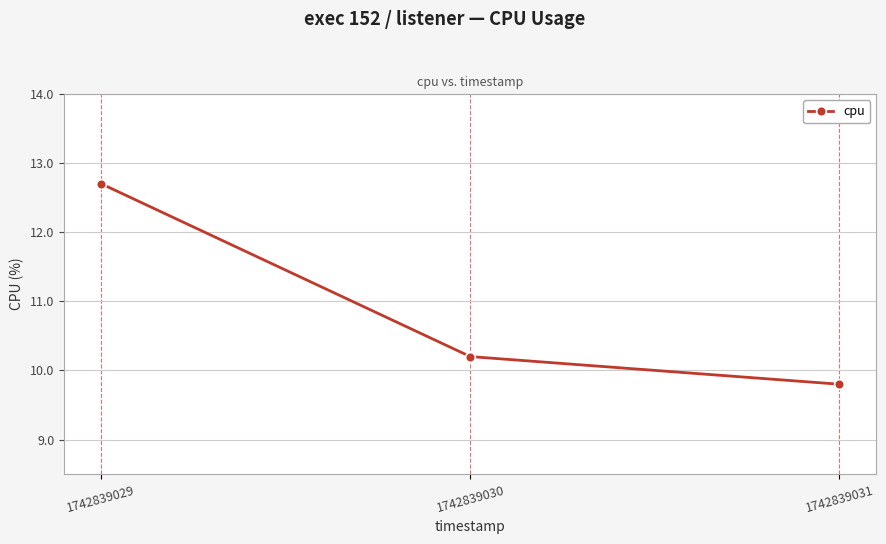

Reading left to right, list all the values displayed in this chart.

1742839029=12.7	1742839030=10.2	1742839031=9.8